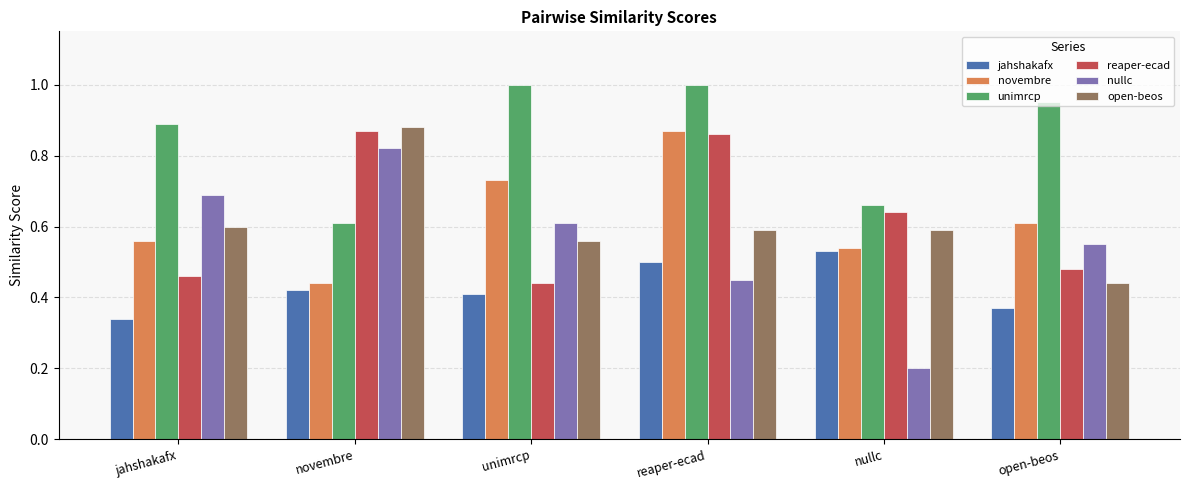

How many distinct data groups are displayed?

6